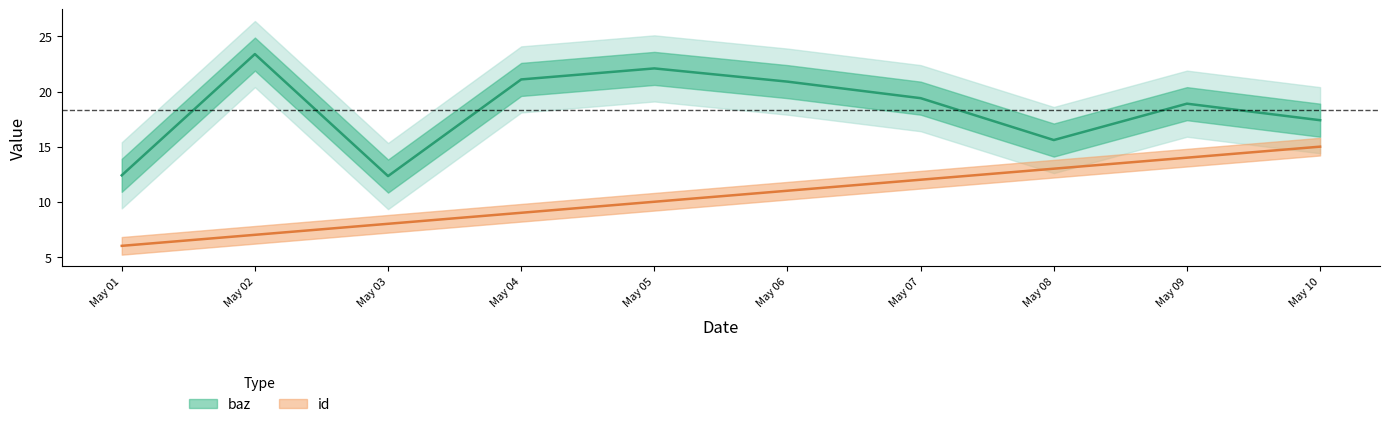

What is the value of the id point at the 4th from the left?

9.0